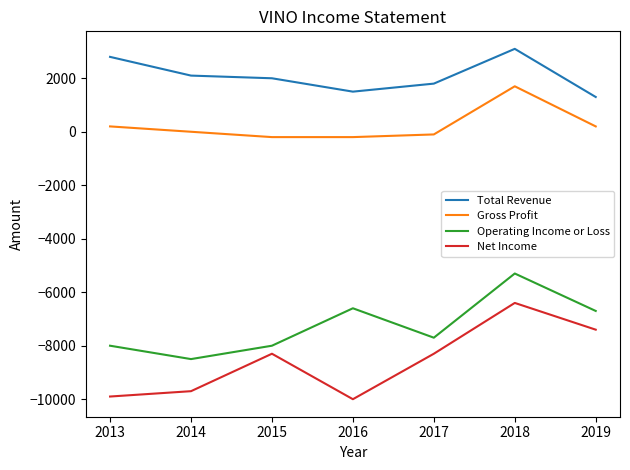

Rank the series by their maximum value, from lowest to highest.

Net Income, Operating Income or Loss, Gross Profit, Total Revenue